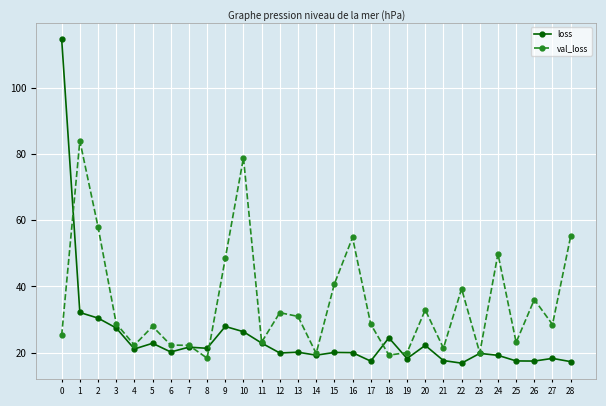

What is the average value of the val_loss series?

34.9